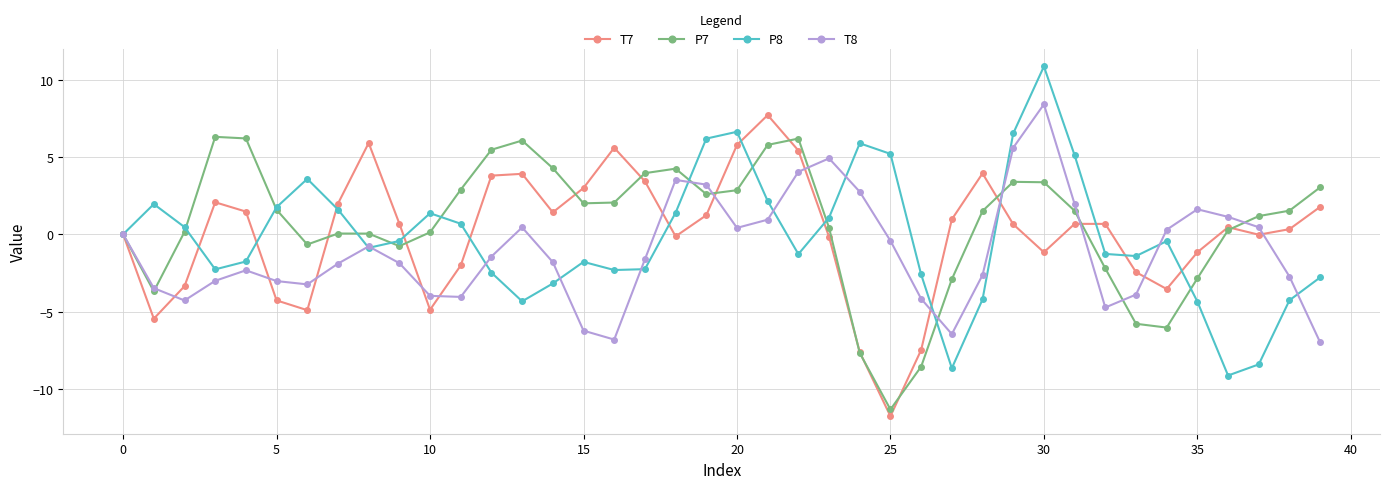

True or false: T7 has more than 0 points higher than both neighbors.

True